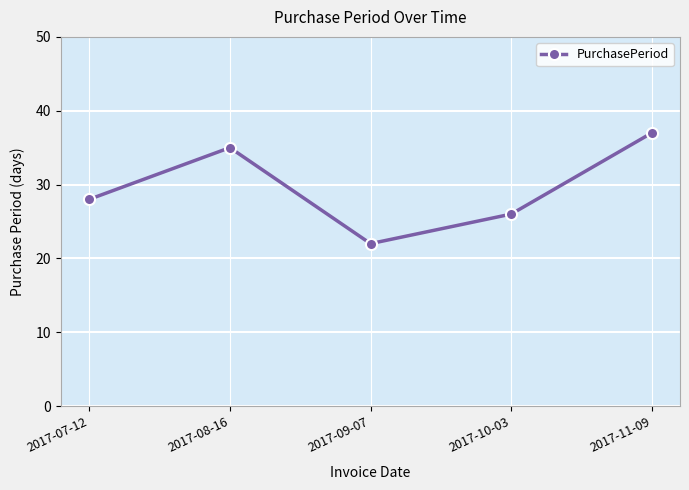

What position from the left is 2017-07-12?

1